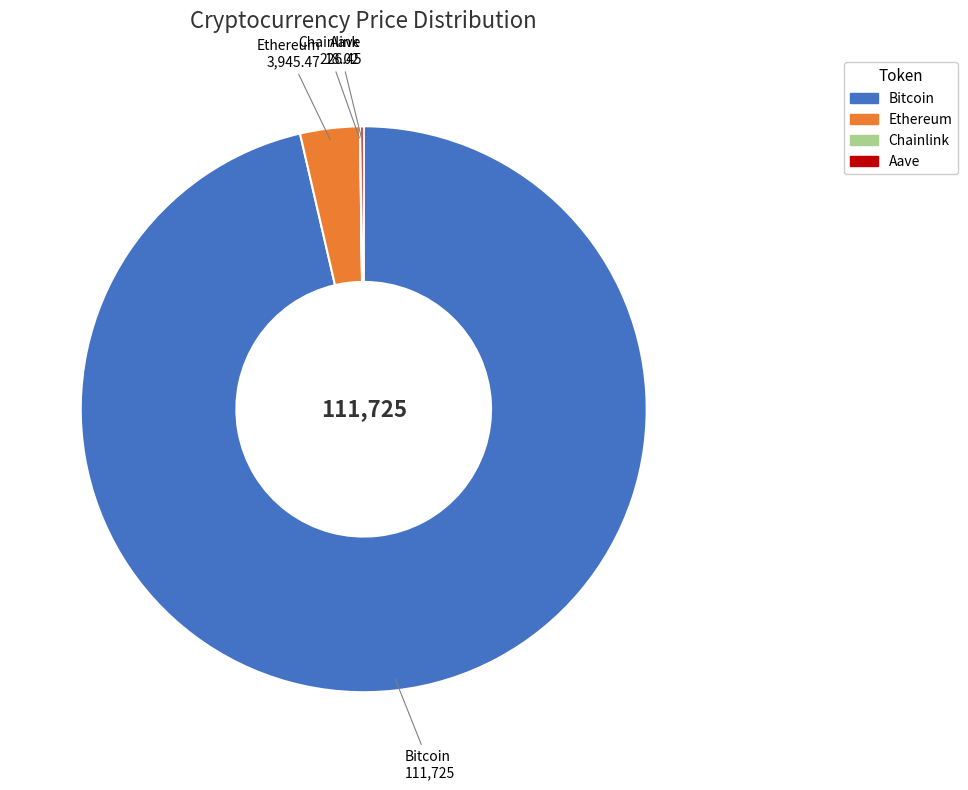

Which category has the biggest portion of the pie?

Bitcoin